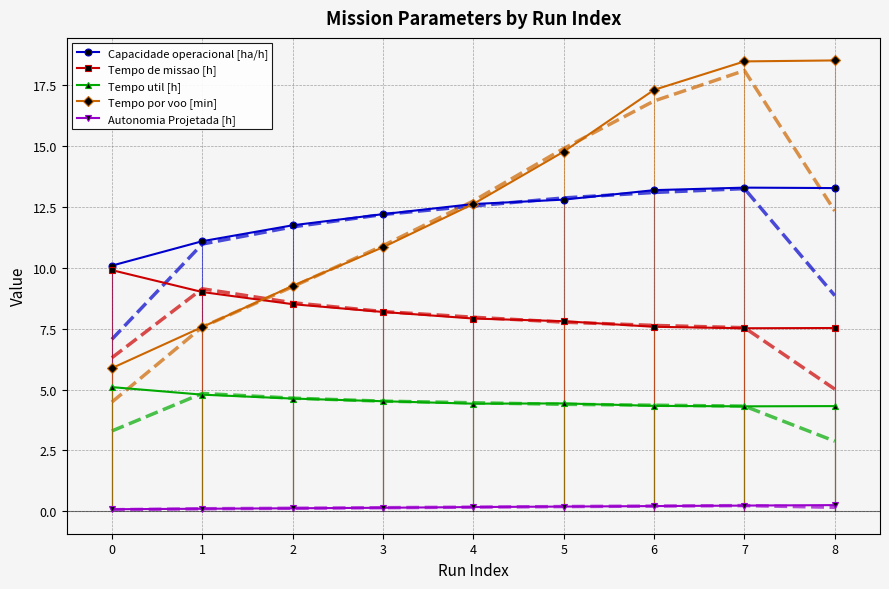

Where does the Capacidade operacional [ha/h] series first go above 12?

3